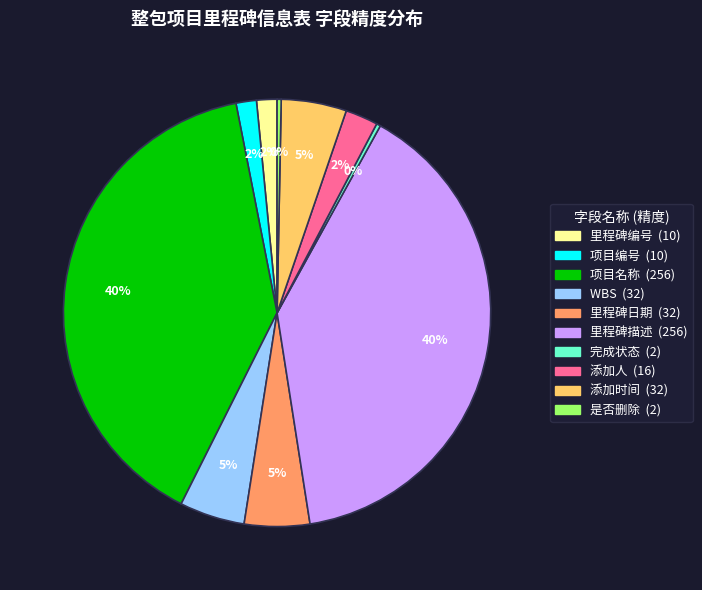

How many slices are in this pie chart?

10